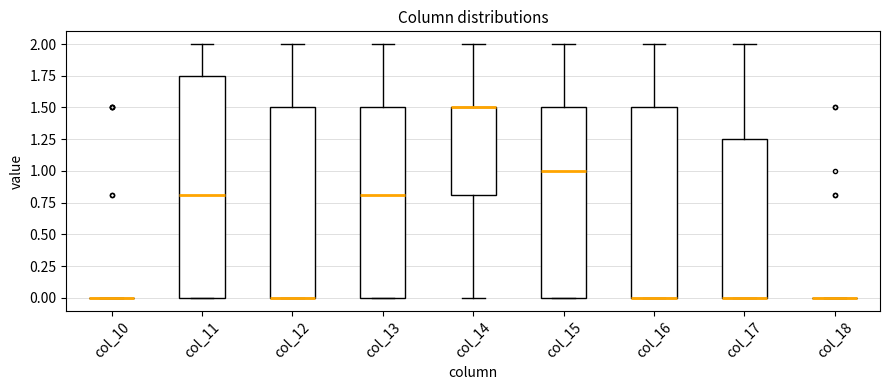

Reading left to right, read every box against the y-axis: the position of its median line, the range the box covers, and the ends of its whiskers. The values are not printed on the chart, so give them approximately, as read against the axis.

col_10: box collapsed to a line at 0.00, whiskers 0.00 to 0.00
col_11: median 0.80, box 0.00 to 1.75, whiskers 0.00 to 2.00
col_12: median 0.00 (drawn on the box's lower edge), box 0.00 to 1.50, whiskers 0.00 to 2.00
col_13: median 0.80, box 0.00 to 1.50, whiskers 0.00 to 2.00
col_14: median 1.50 (drawn on the box's upper edge), box 0.80 to 1.50, whiskers 0.00 to 2.00
col_15: median 1.00, box 0.00 to 1.50, whiskers 0.00 to 2.00
col_16: median 0.00 (drawn on the box's lower edge), box 0.00 to 1.50, whiskers 0.00 to 2.00
col_17: median 0.00 (drawn on the box's lower edge), box 0.00 to 1.25, whiskers 0.00 to 2.00
col_18: box collapsed to a line at 0.00, whiskers 0.00 to 0.00